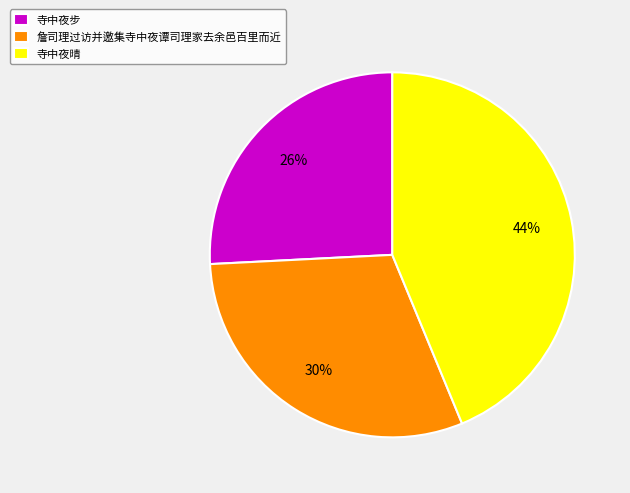

The 寺中夜步 slice represents 11% of the pie. True or false?

False